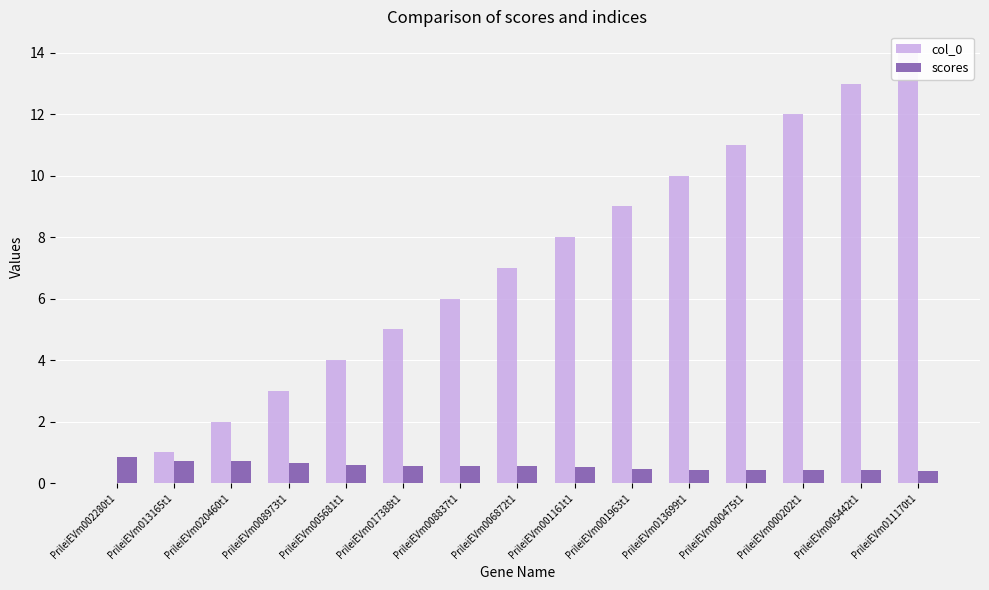

Reading right to left, what are all the values shown in this chart?

col_0: PrileiEVm011170t1=14.0	PrileiEVm005442t1=13.0	PrileiEVm000202t1=12.0	PrileiEVm000475t1=11.0	PrileiEVm013699t1=10.0	PrileiEVm001963t1=9.0	PrileiEVm001161t1=8.0	PrileiEVm006872t1=7.0	PrileiEVm008837t1=6.0	PrileiEVm017388t1=5.0	PrileiEVm005681t1=4.0	PrileiEVm008973t1=3.0	PrileiEVm020460t1=2.0	PrileiEVm013165t1=1.0	PrileiEVm002280t1=0.0
scores: PrileiEVm011170t1=0.4	PrileiEVm005442t1=0.4	PrileiEVm000202t1=0.4	PrileiEVm000475t1=0.4	PrileiEVm013699t1=0.4	PrileiEVm001963t1=0.5	PrileiEVm001161t1=0.5	PrileiEVm006872t1=0.6	PrileiEVm008837t1=0.6	PrileiEVm017388t1=0.6	PrileiEVm005681t1=0.6	PrileiEVm008973t1=0.7	PrileiEVm020460t1=0.7	PrileiEVm013165t1=0.7	PrileiEVm002280t1=0.9